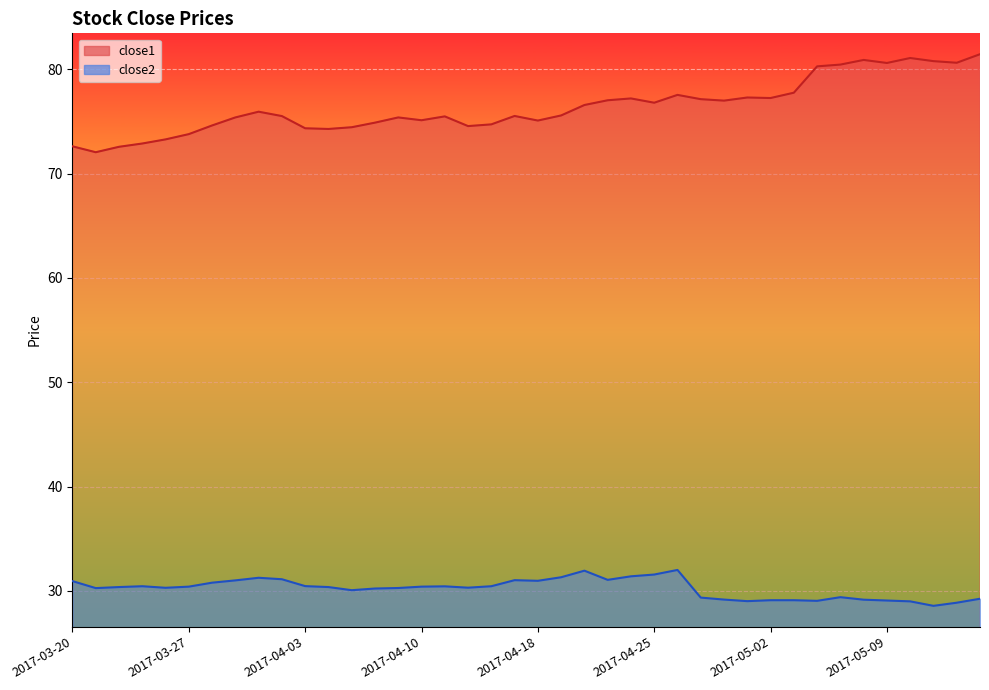

What is the label of the 13th point from the left?

2017-04-05